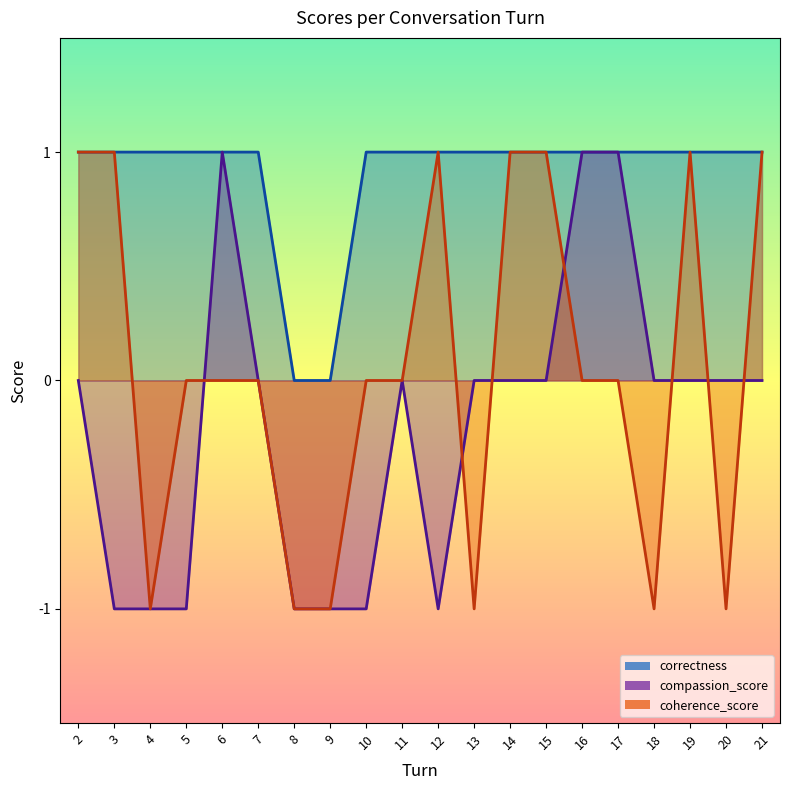

Count the number of data series in this chart.

3